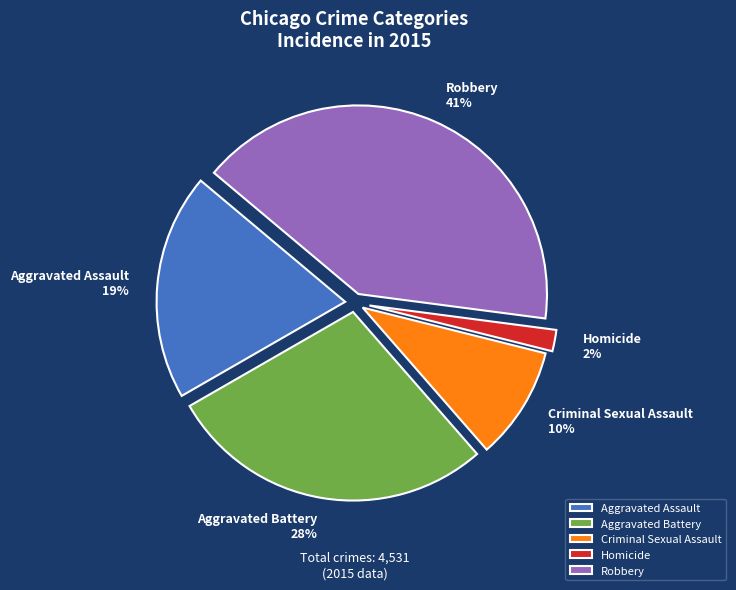

Which category has the smallest portion of the pie?

Homicide